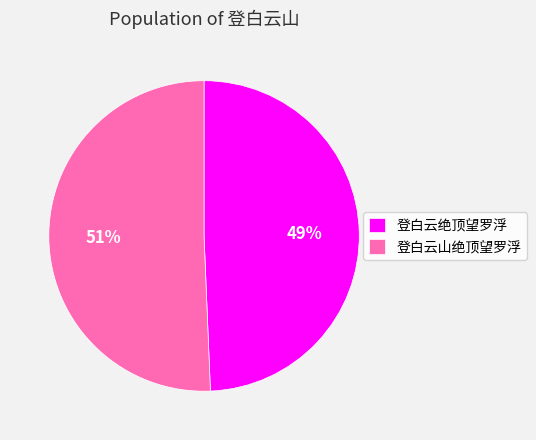

Which slice is the smallest?

登白云绝顶望罗浮